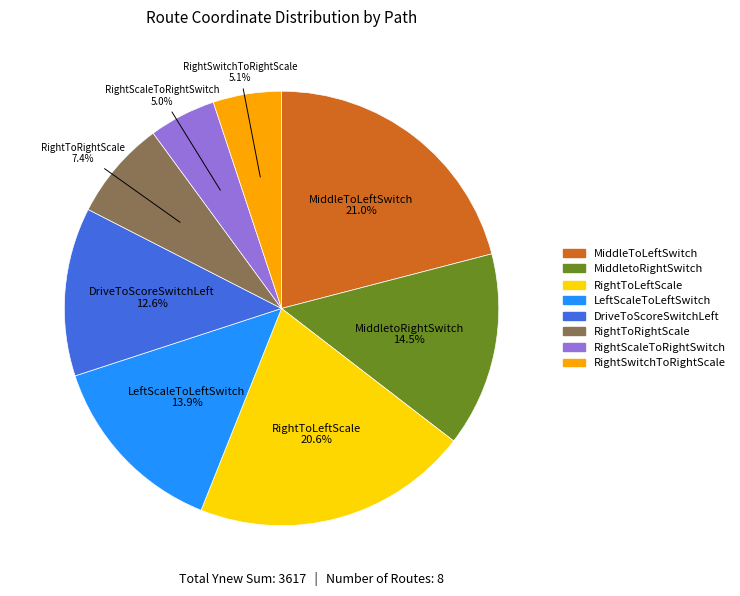

How many slices are in this pie chart?

8